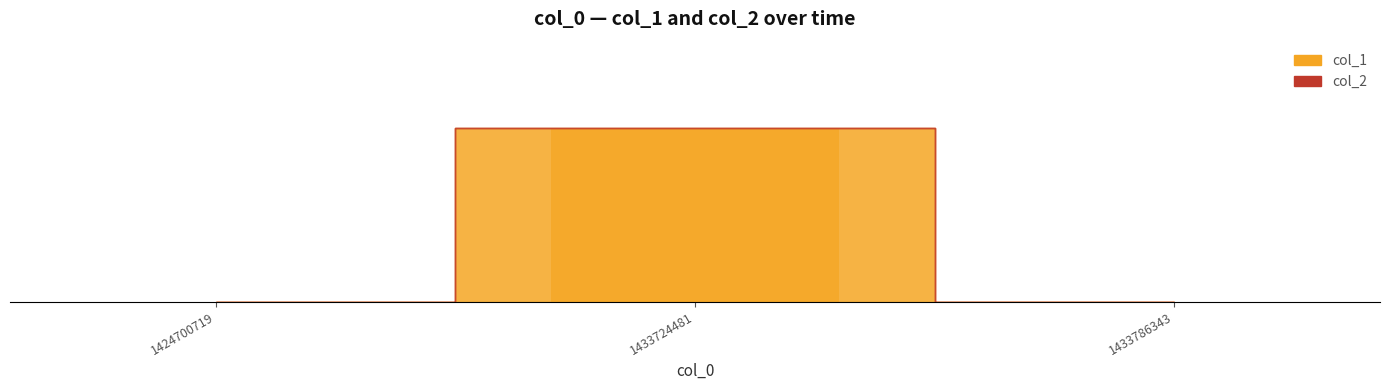

Reading left to right, what are all the values shown in this chart?

col_1: 1424700719=0	1433724481=1	1433786343=0
col_2: 1424700719=0	1433724481=0	1433786343=0